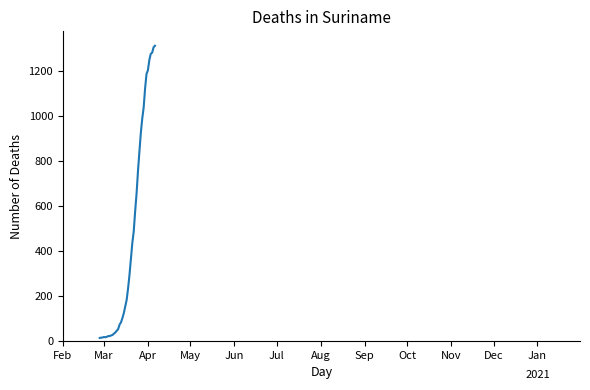

What is the greatest value displayed?

1312